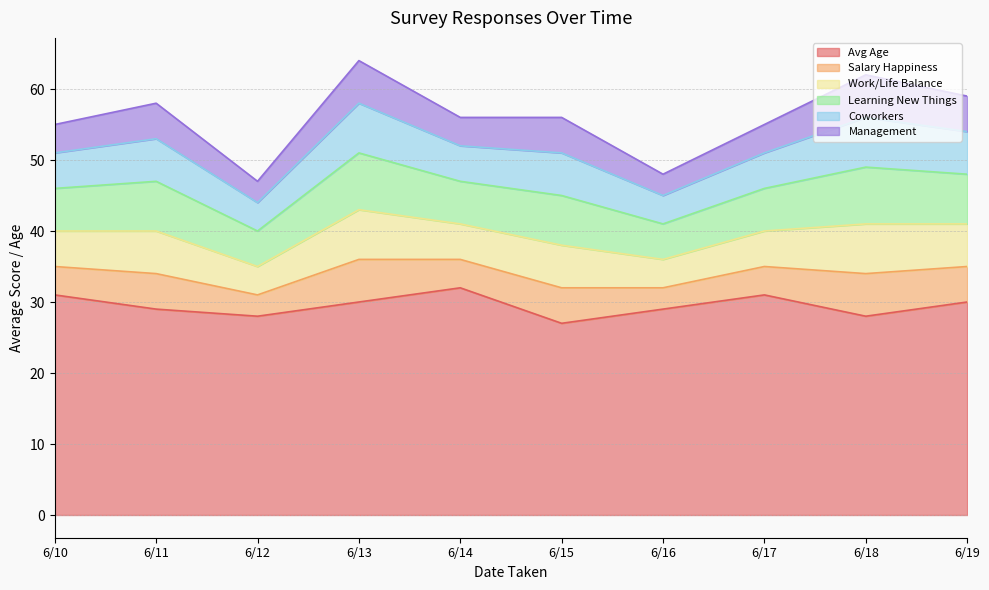

The value of Salary Happiness at 6/14 is 4. True or false?

True